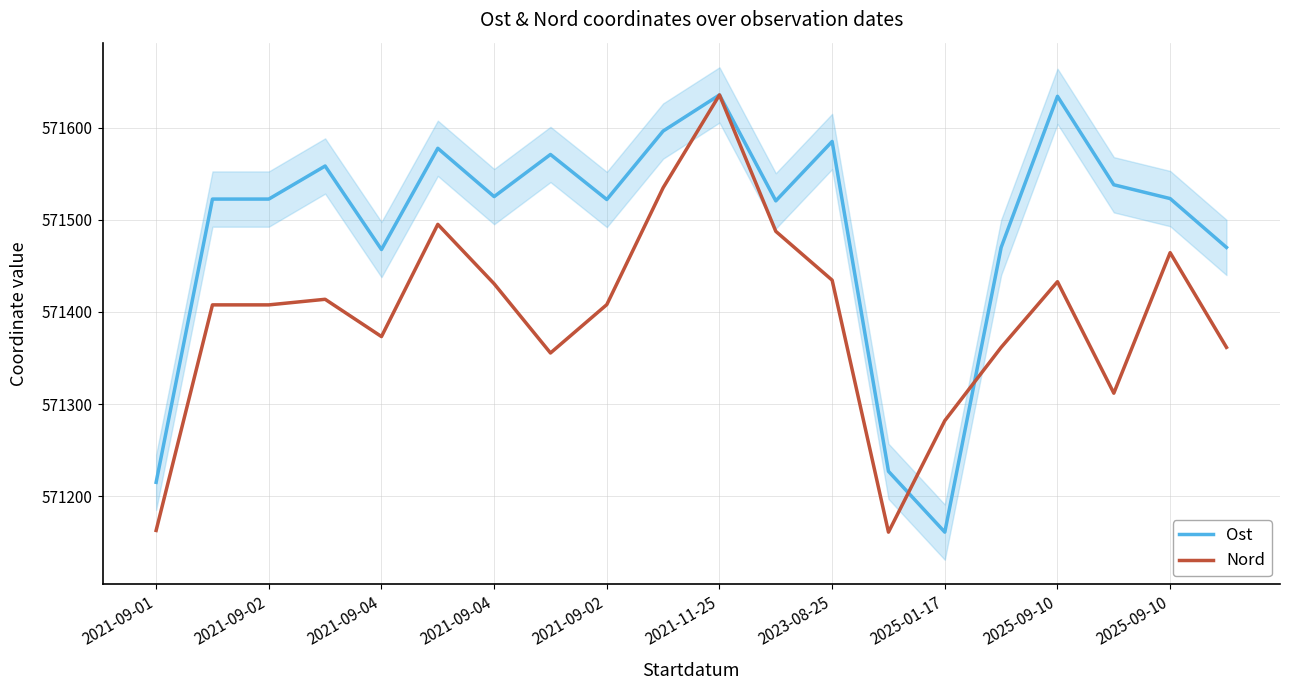

The value of Ost at 2021-09-01 is 571215.1. True or false?

True